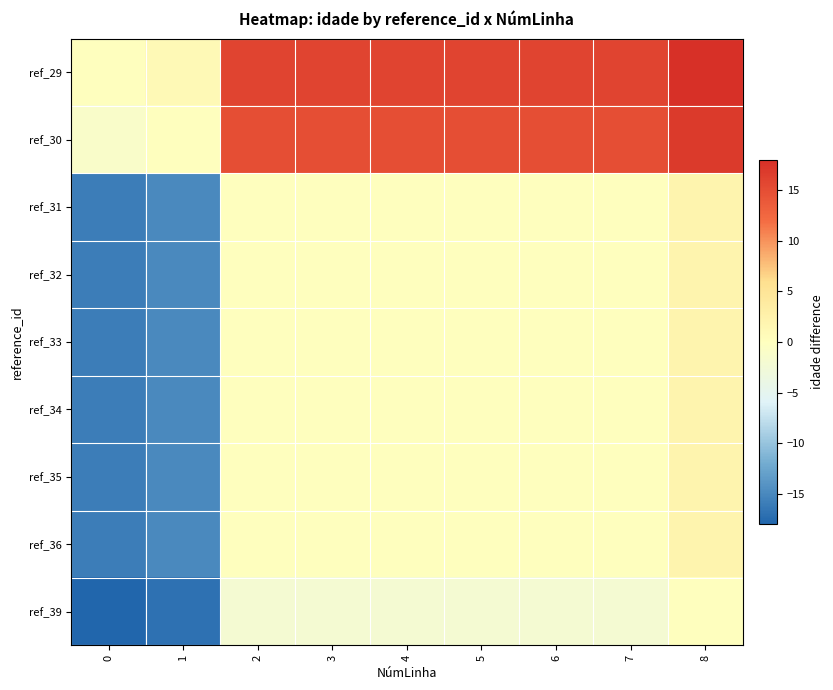

What is the total value across all series at 0?

-115